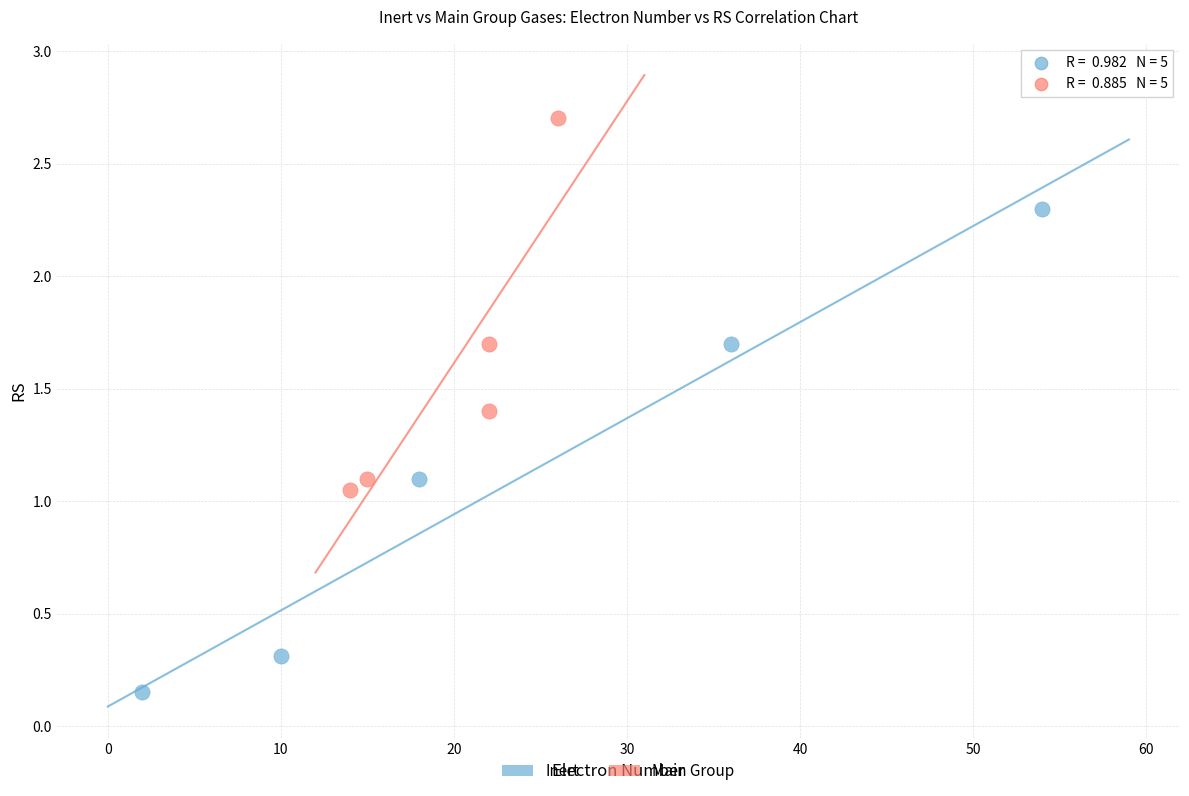

Which series reaches the maximum Y coordinate?

Main Group